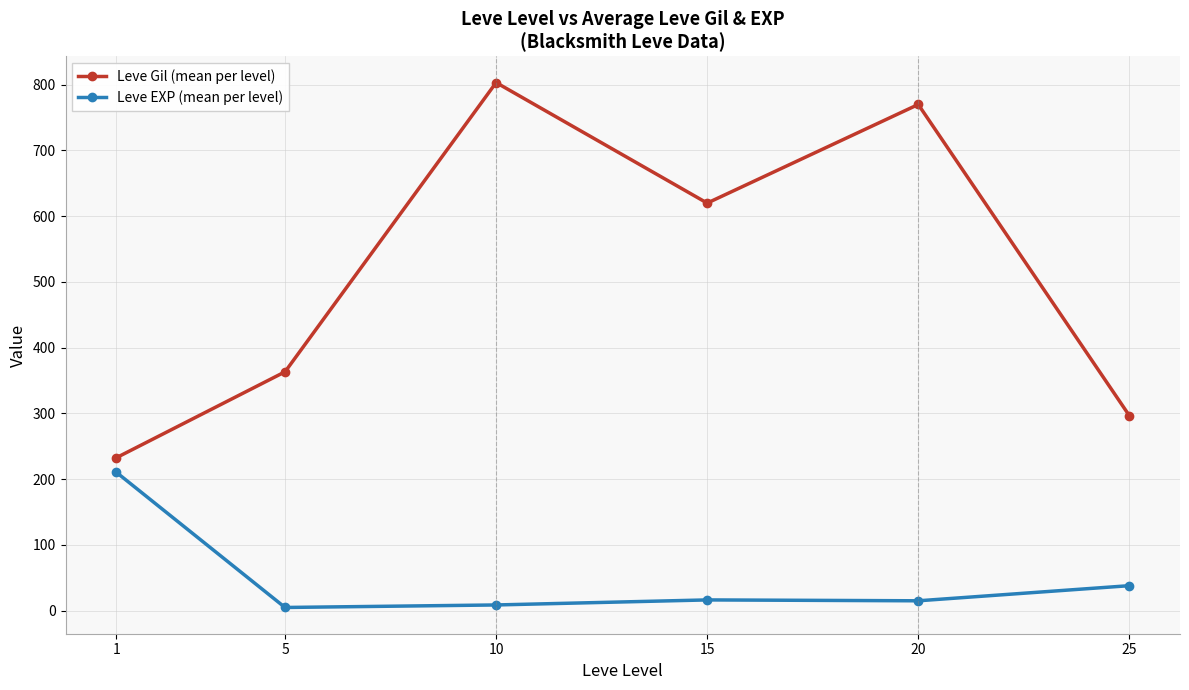

Is this an area chart (filled region under the line)?

No